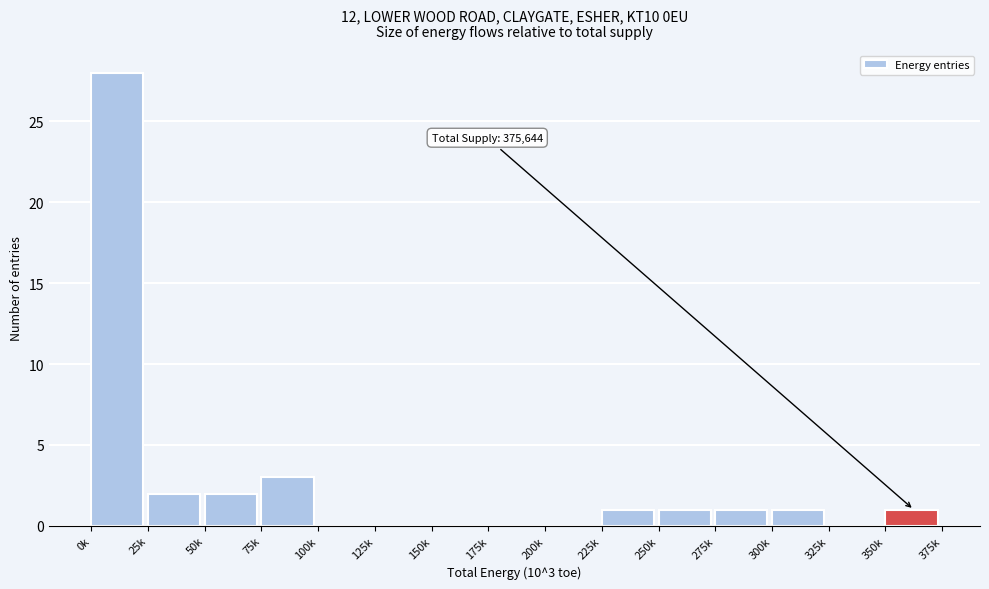

Reading right to left, transcribe all the data shown in this chart.

350k=1	325k=0	300k=1	275k=1	250k=1	225k=1	200k=0	175k=0	150k=0	125k=0	100k=0	75k=3	50k=2	25k=2	0k=28